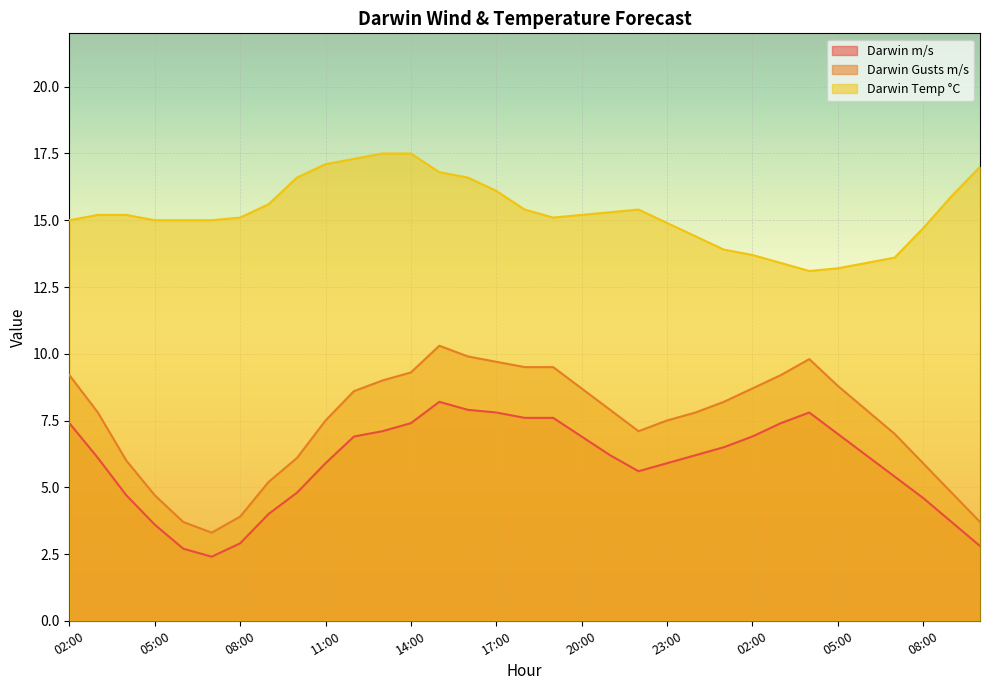

Reading left to right, what are all the values shown in this chart?

Darwin m/s: 02:00=7.4	03:00=6.1	04:00=4.7	05:00=3.6	06:00=2.7	07:00=2.4	08:00=2.9	09:00=4.0	10:00=4.8	11:00=5.9	12:00=6.9	13:00=7.1	14:00=7.4	15:00=8.2	16:00=7.9	17:00=7.8	18:00=7.6	19:00=7.6	20:00=6.9	21:00=6.2	22:00=5.6	23:00=5.9	00:00=6.2	01:00=6.5	02:00=6.9	03:00=7.4	04:00=7.8	05:00=7.0	06:00=6.2	07:00=5.4	08:00=4.6	09:00=3.7	10:00=2.8
Darwin Gusts m/s: 02:00=9.2	03:00=7.8	04:00=6.0	05:00=4.7	06:00=3.7	07:00=3.3	08:00=3.9	09:00=5.2	10:00=6.1	11:00=7.5	12:00=8.6	13:00=9.0	14:00=9.3	15:00=10.3	16:00=9.9	17:00=9.7	18:00=9.5	19:00=9.5	20:00=8.7	21:00=7.9	22:00=7.1	23:00=7.5	00:00=7.8	01:00=8.2	02:00=8.7	03:00=9.2	04:00=9.8	05:00=8.8	06:00=7.9	07:00=7.0	08:00=5.9	09:00=4.8	10:00=3.7
Darwin Temp °C: 02:00=15.0	03:00=15.2	04:00=15.2	05:00=15.0	06:00=15.0	07:00=15.0	08:00=15.1	09:00=15.6	10:00=16.6	11:00=17.1	12:00=17.3	13:00=17.5	14:00=17.5	15:00=16.8	16:00=16.6	17:00=16.1	18:00=15.4	19:00=15.1	20:00=15.2	21:00=15.3	22:00=15.4	23:00=14.9	00:00=14.4	01:00=13.9	02:00=13.7	03:00=13.4	04:00=13.1	05:00=13.2	06:00=13.4	07:00=13.6	08:00=14.7	09:00=15.9	10:00=17.0